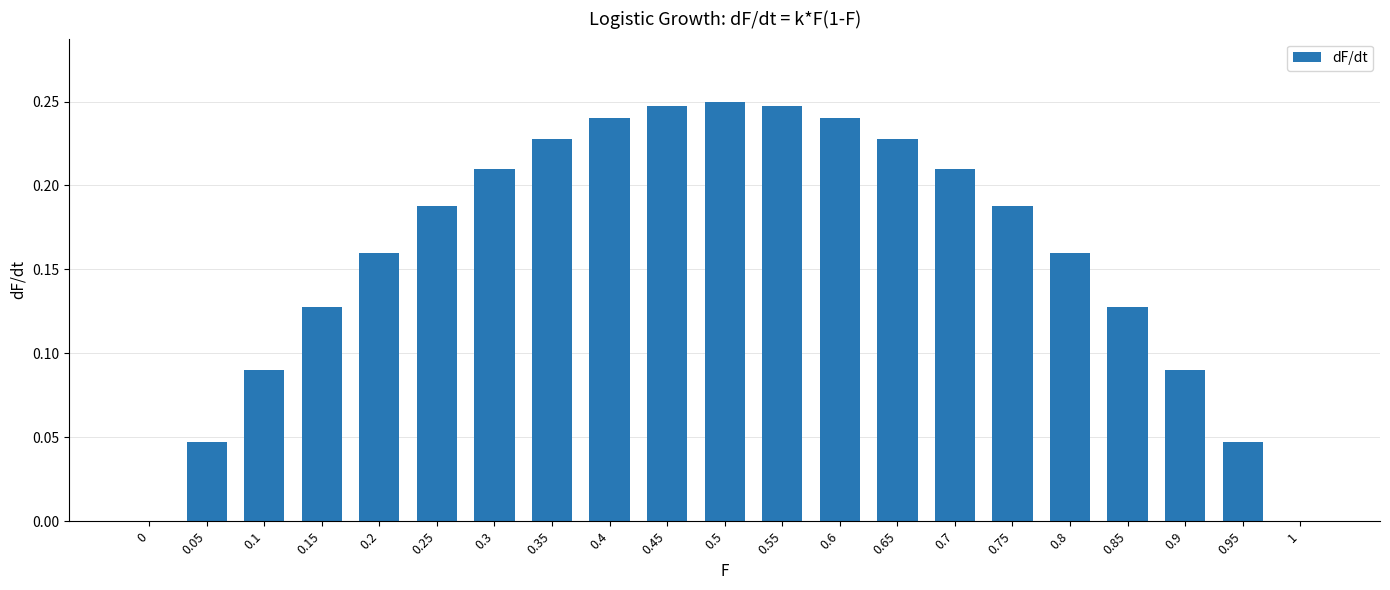

True or false: the data shows 0.3 at 0.75.

False